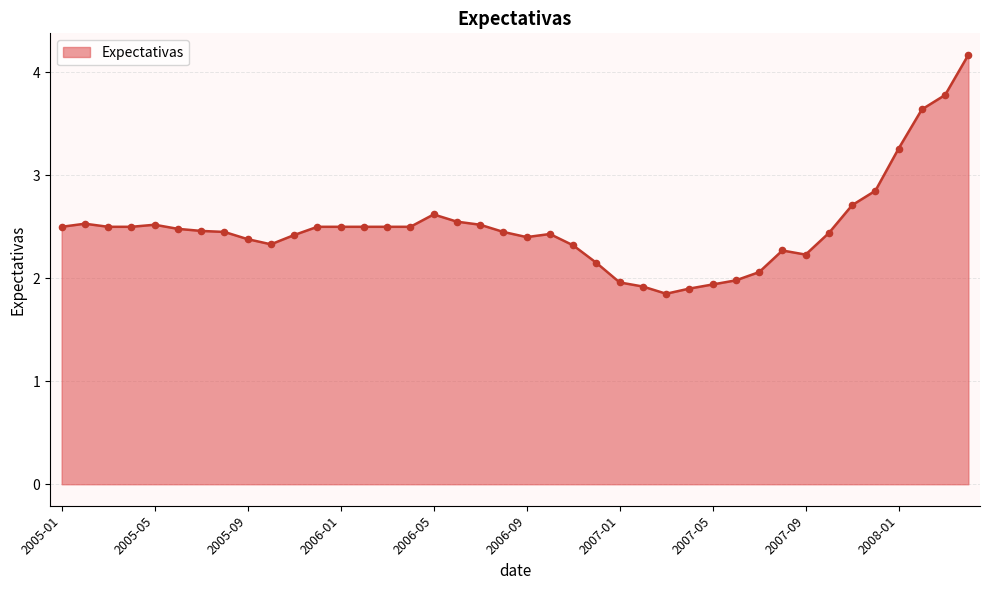

What is the difference between the maximum and minimum values?

2.3